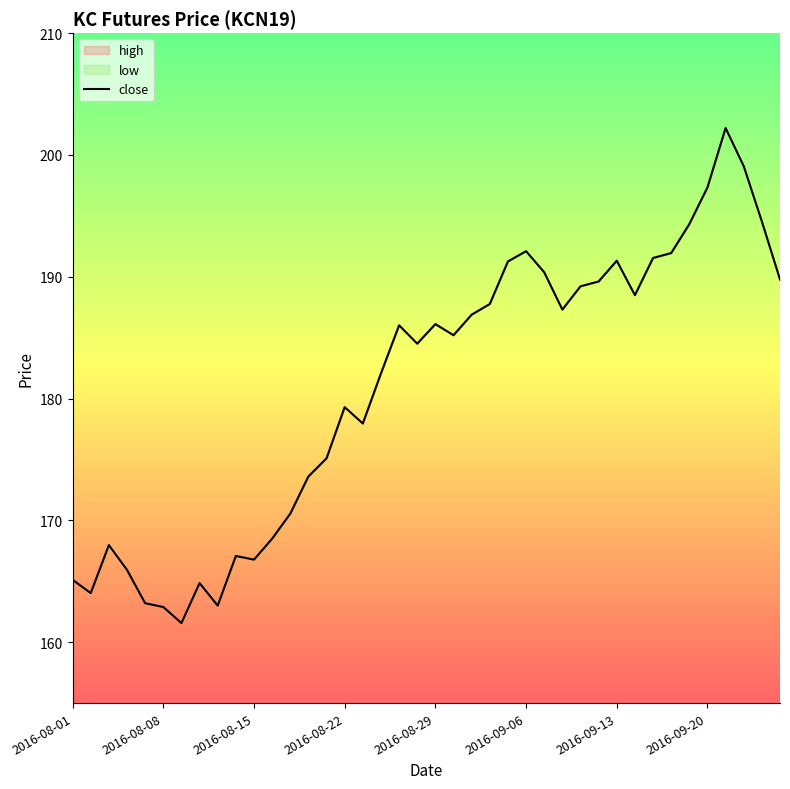

The close series shows 192.1 at 2016-09-06. True or false?

True